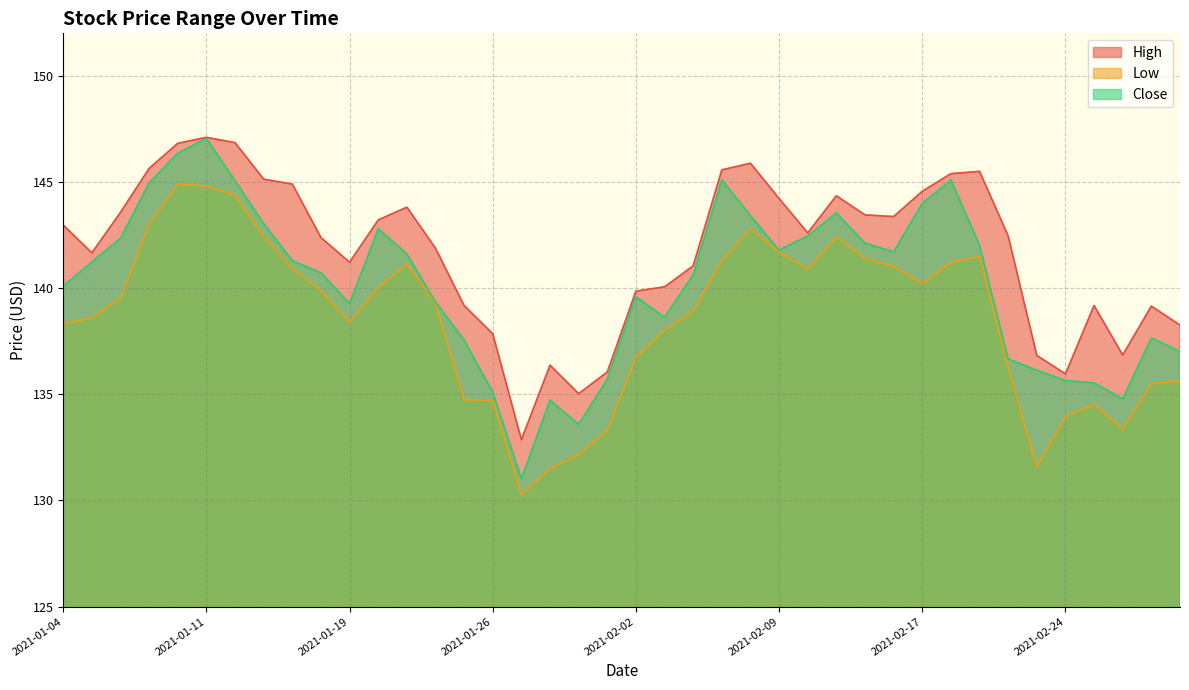

List the series in order of their peak value, highest first.

High, Close, Low